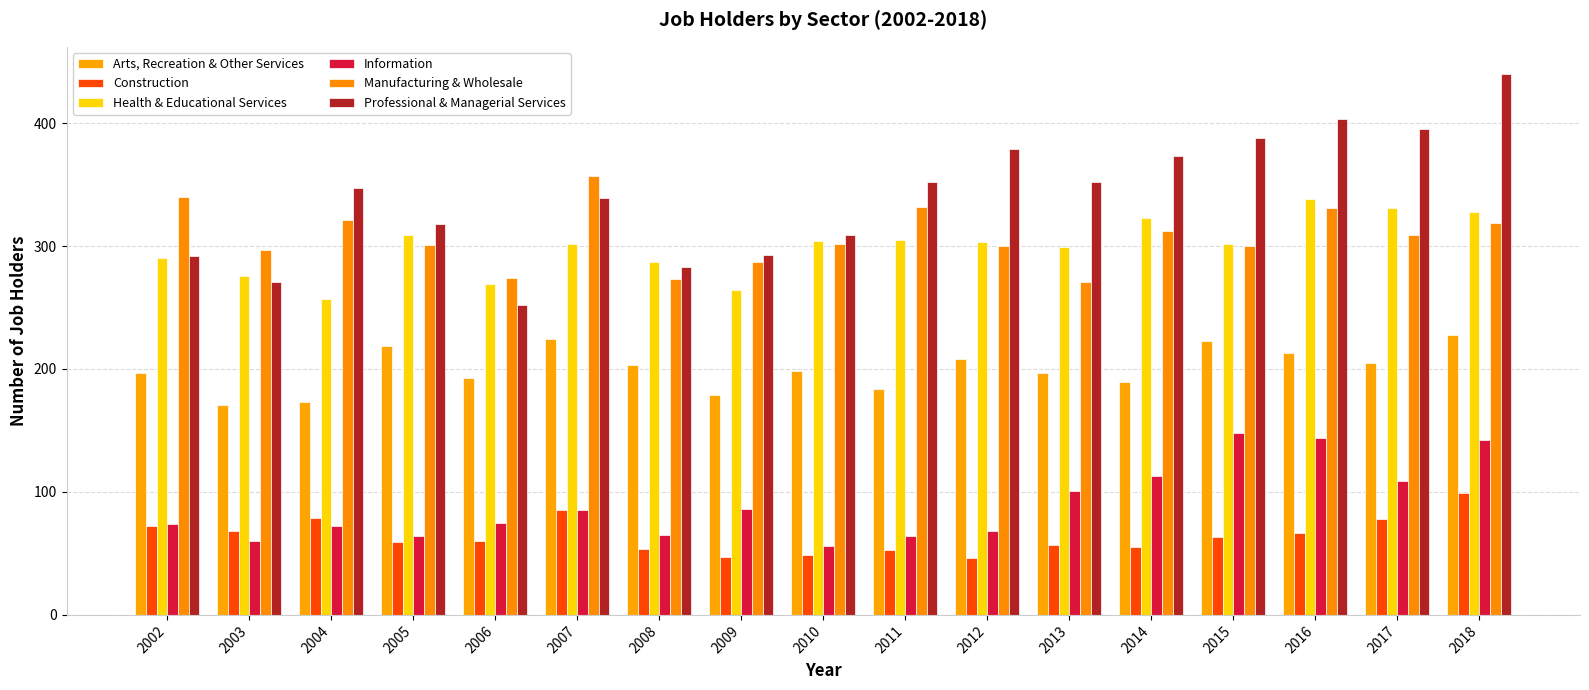

How many bars are there in total?

102